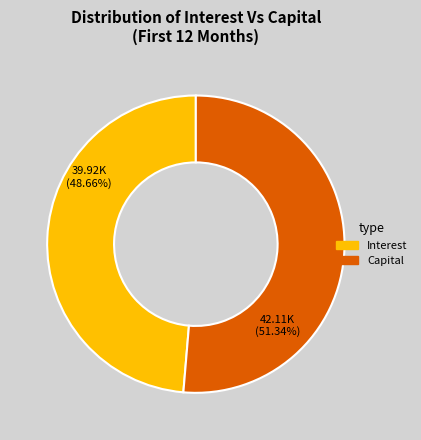

Which category has the biggest portion of the pie?

Capital